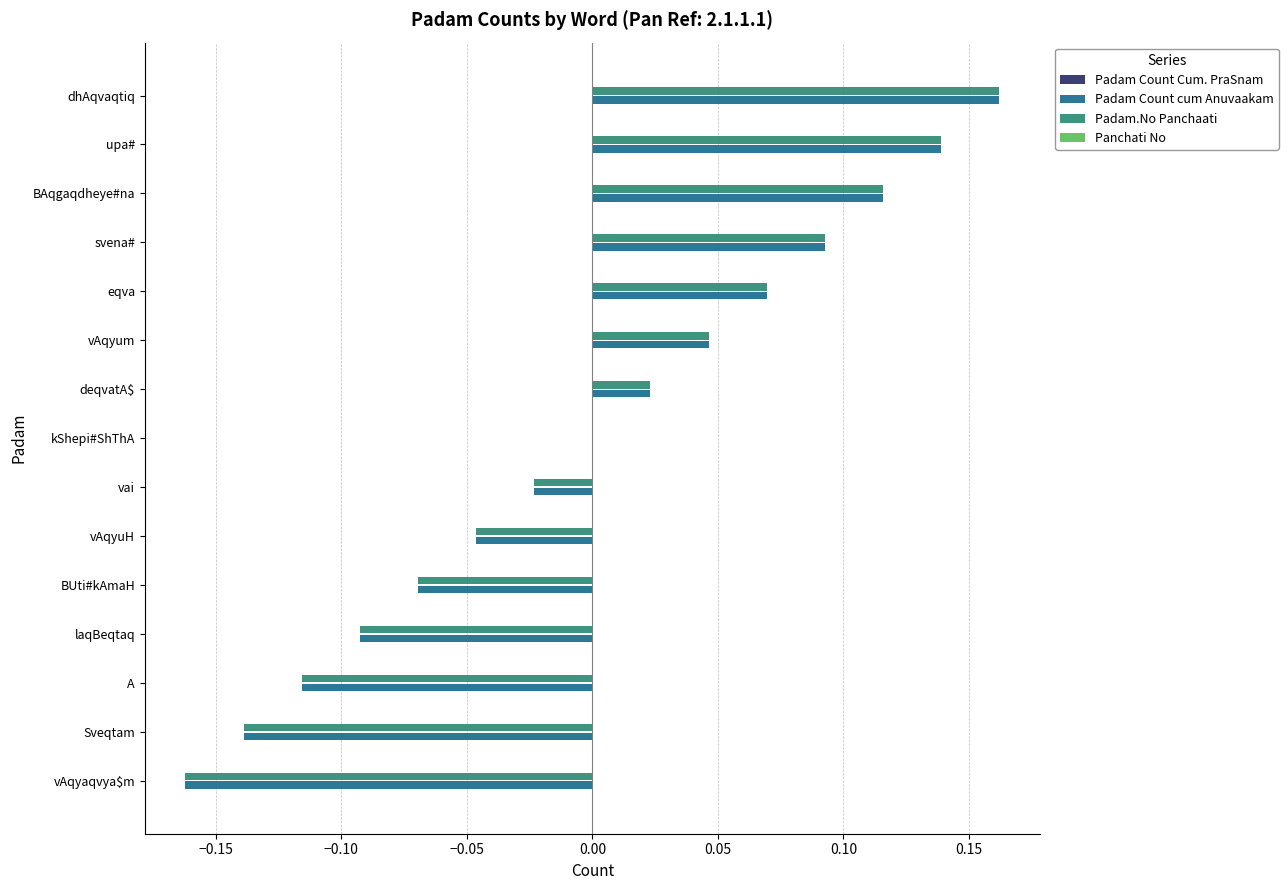

True or false: Padam Count cum Anuvaakam has a value of 0.0 at vAqyum.

True